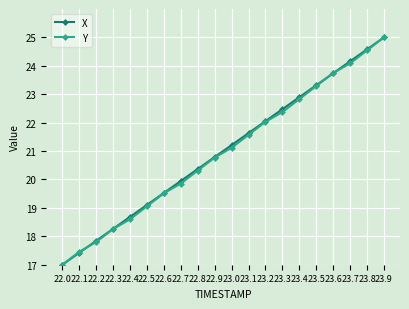

List the labels in order of Y value, smallest first.

22.0, 22.1, 22.2, 22.3, 22.4, 22.5, 22.6, 22.7, 22.8, 22.9, 23.0, 23.1, 23.2, 23.3, 23.4, 23.5, 23.6, 23.7, 23.8, 23.9